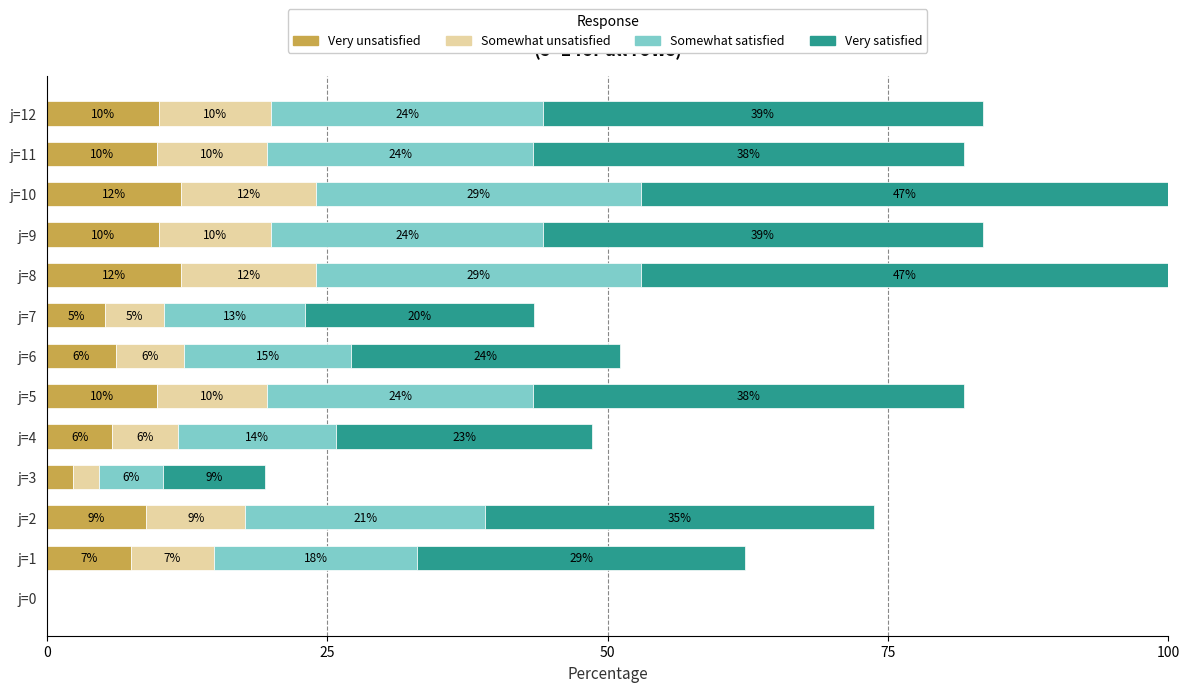

True or false: Very unsatisfied has a value of 7.3 at j=10.

False